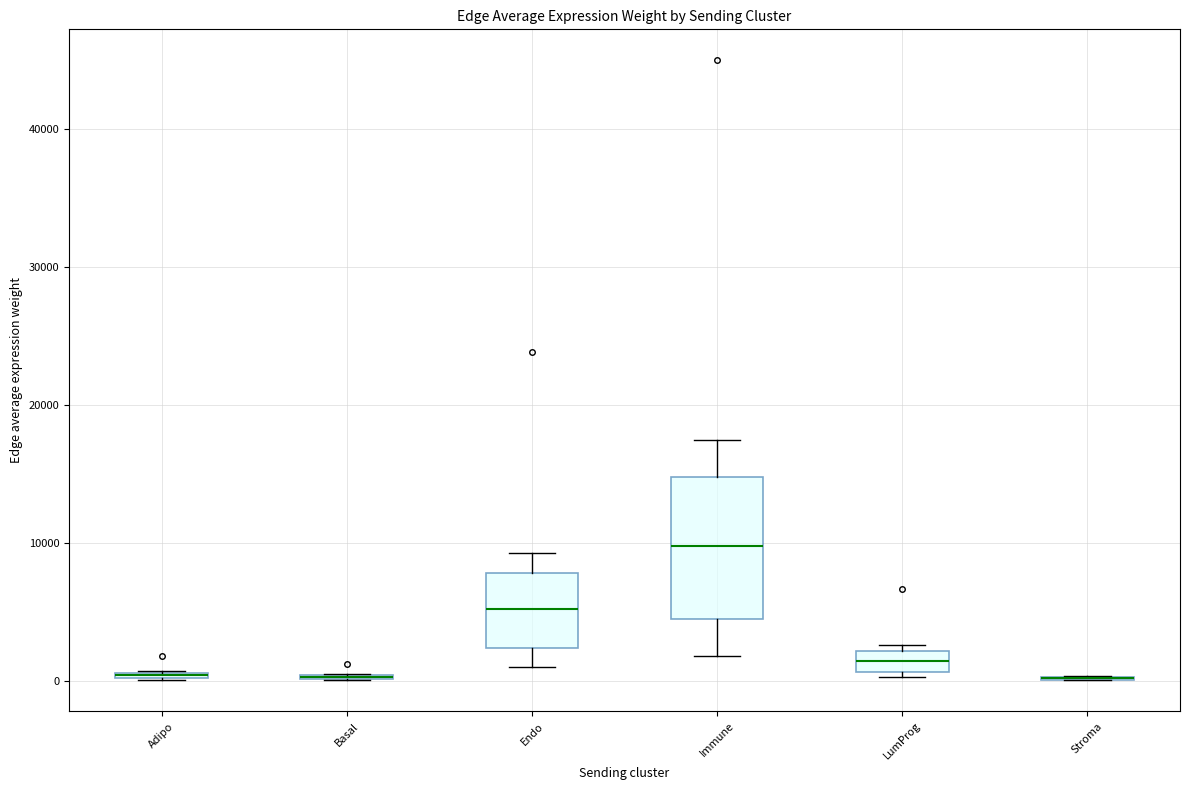

Which box is the tallest, from its lower edge to its upper edge?

Immune